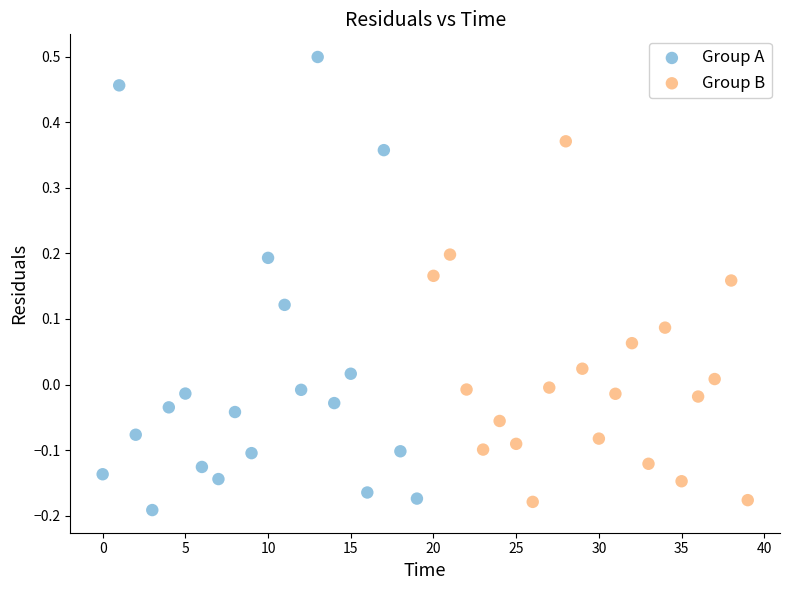

Which series contains the highest Y value?

Group A